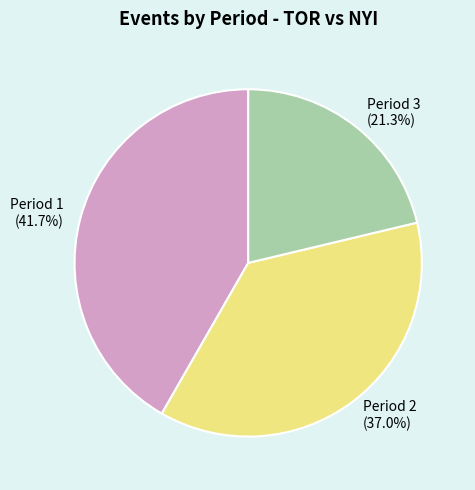

Which category has the biggest portion of the pie?

Period 1